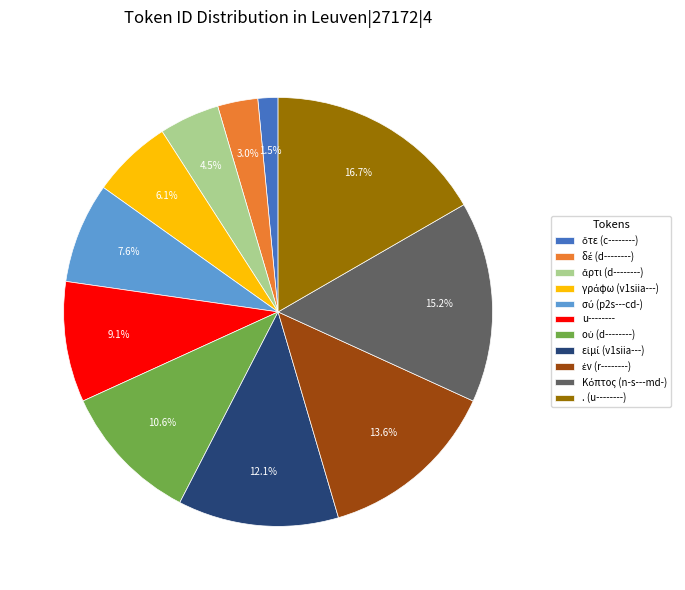

Which slice is the largest?

. (u--------)